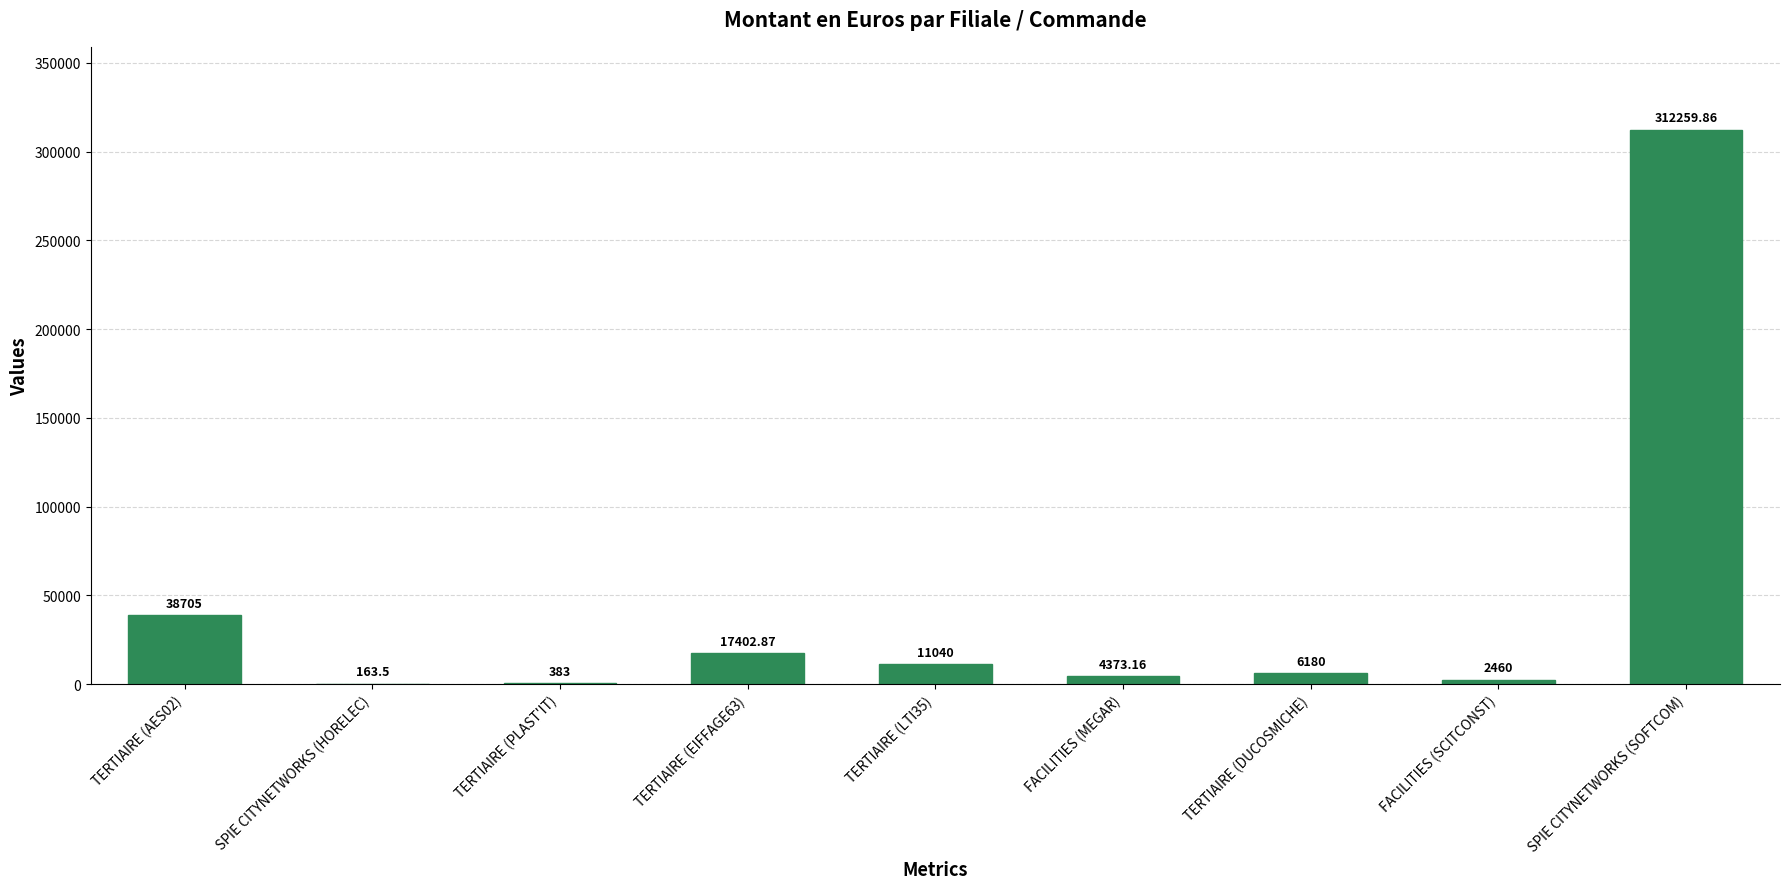

Are the bars horizontal?

No